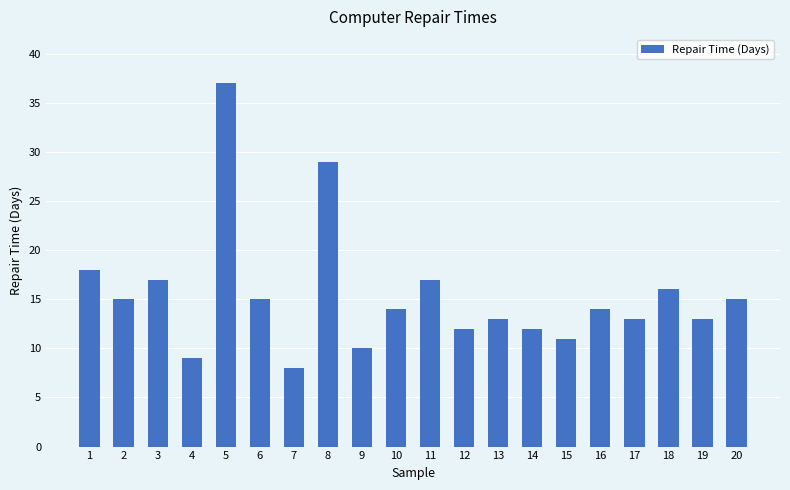

Count the number of data series in this chart.

1